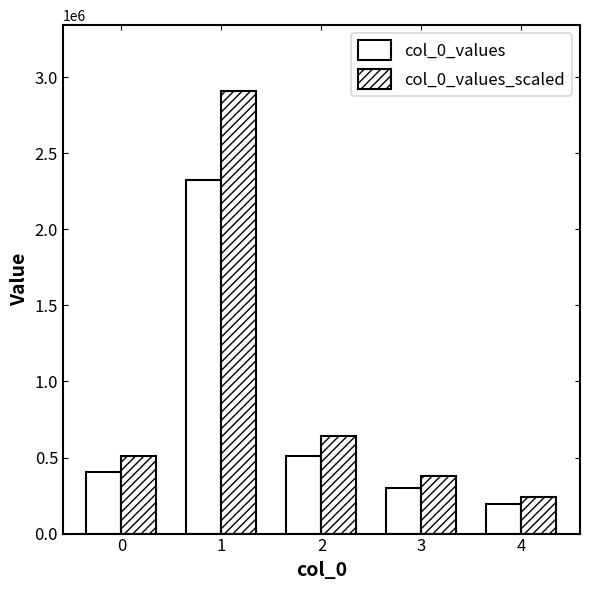

What is the difference between the maximum and minimum values in the col_0_values_scaled series?

2667086.8